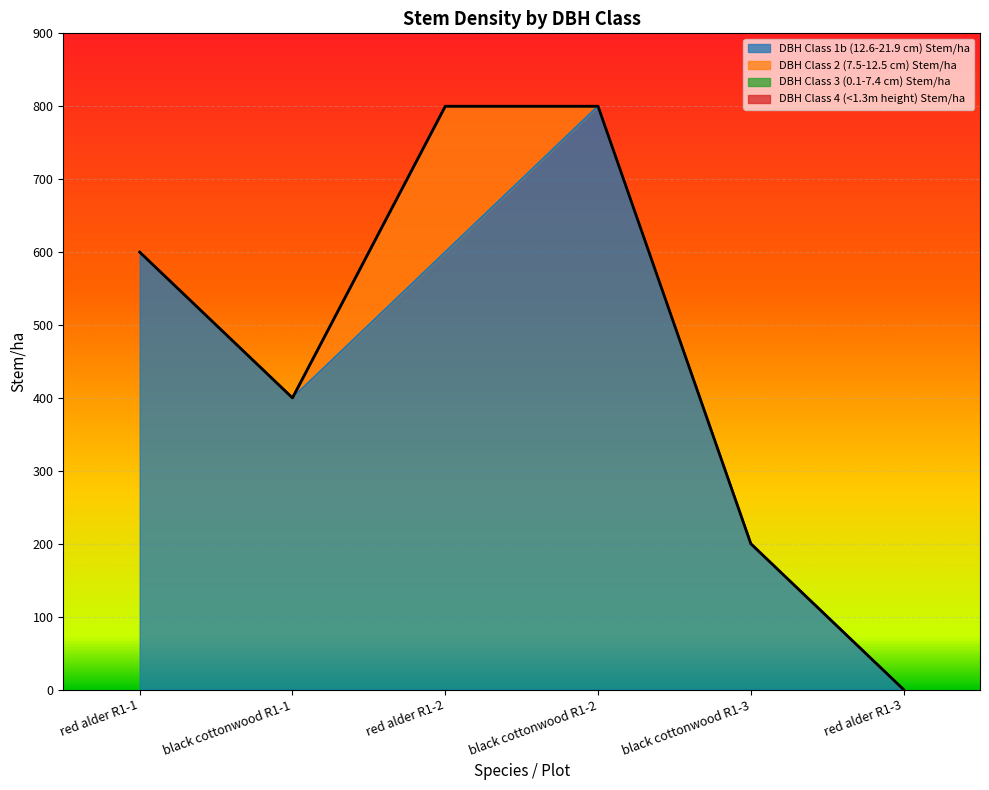

How many lines are shown in the chart?

4